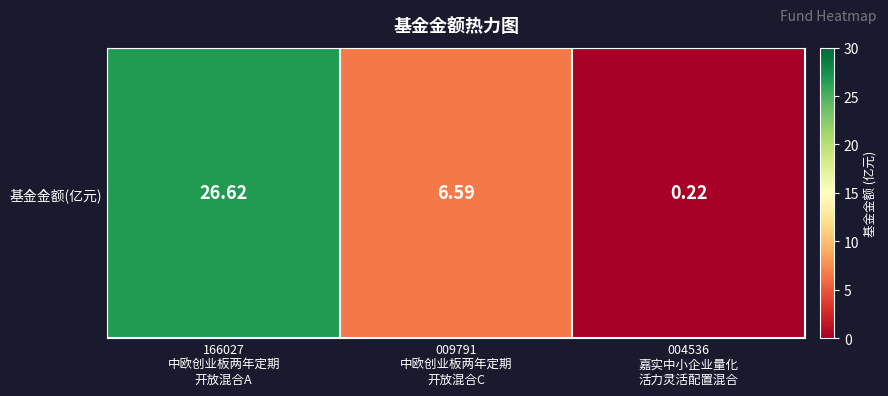

Reading left to right, list all the values displayed in this chart.

26.6	6.6	0.2